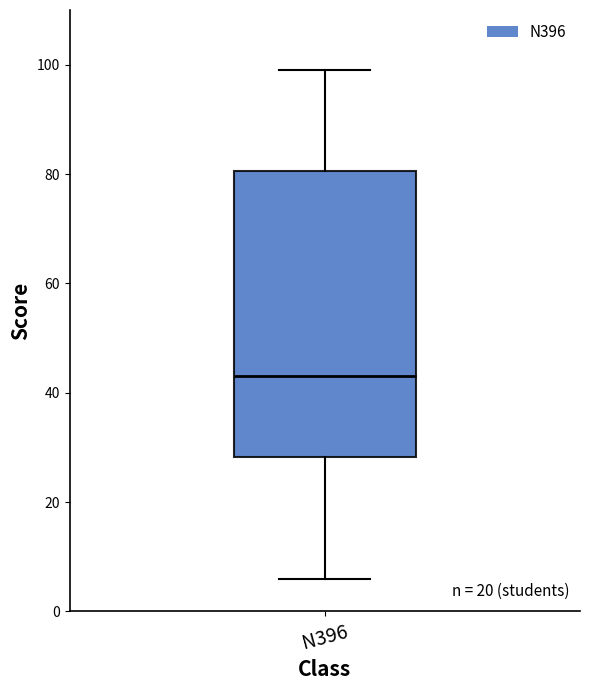

Transcribe this box plot: give where the median line is, the range the box spans, and where the two whiskers end, as read against the y-axis. The values are not printed on the chart, so give them approximately, as read against the axis.

median 44, box 28 to 80, whiskers 6 to 100